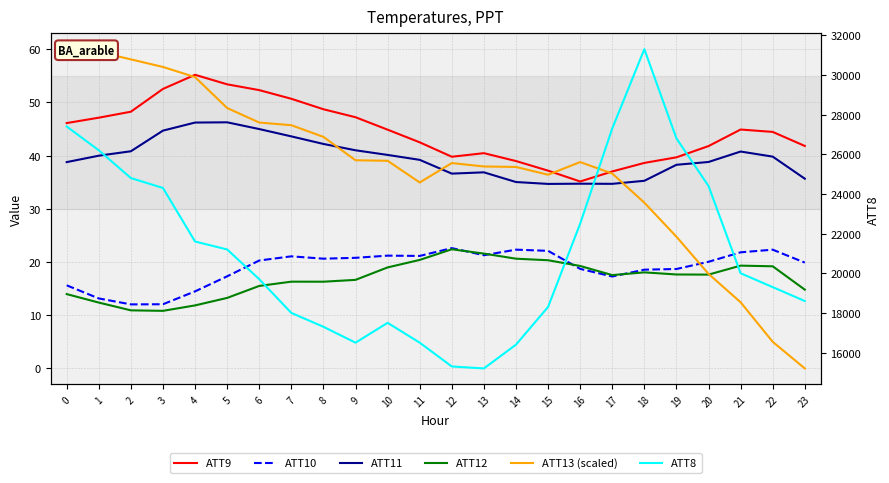

How many data points in ATT8 are above 20000?

11